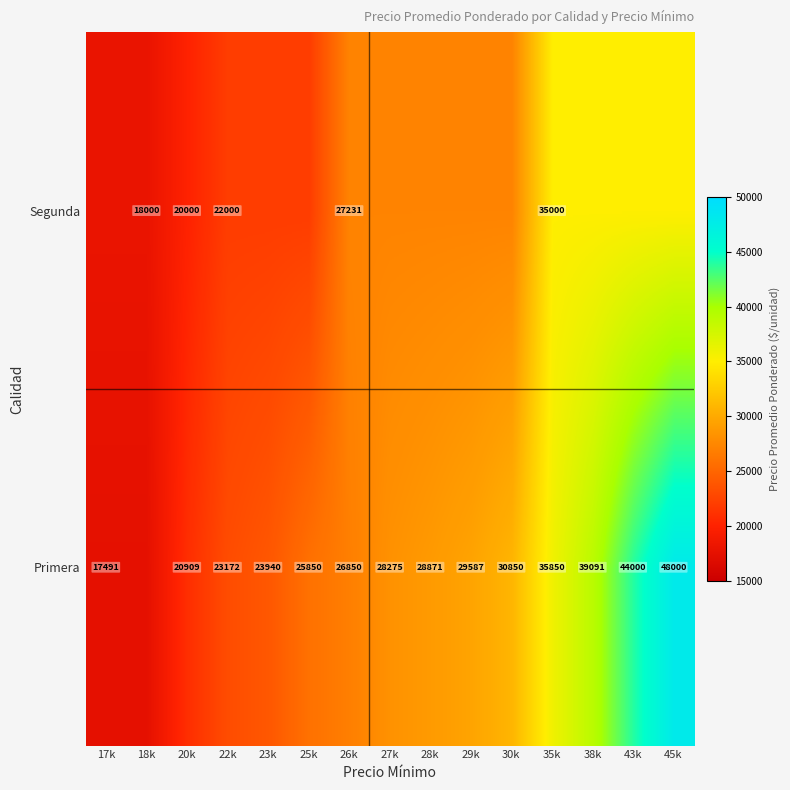

Is the value of Segunda at 22k greater than the value of Primera at 43k?

No